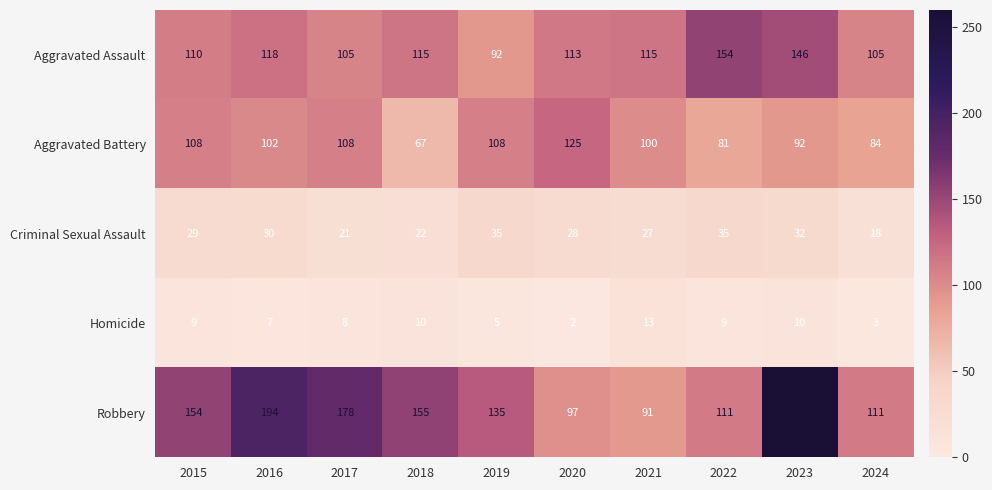

At which label does Aggravated Assault reach its peak?

2022